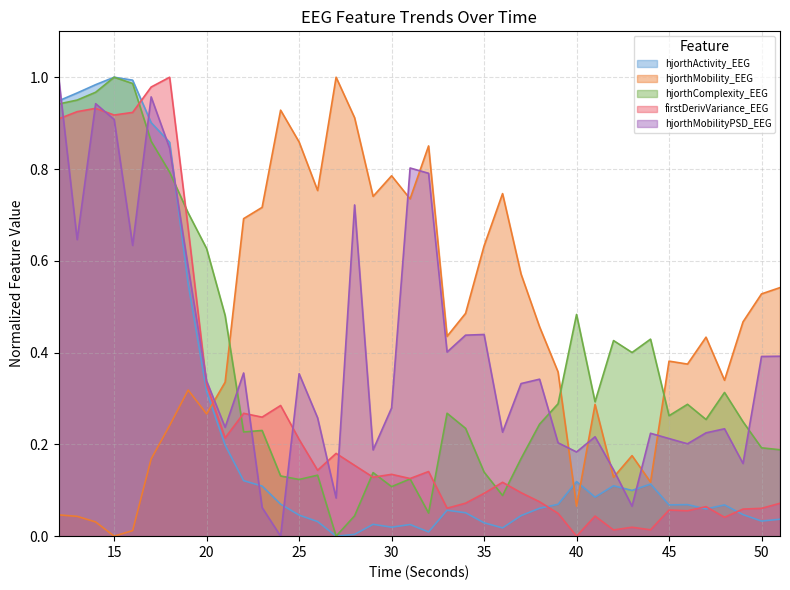

What is the value of the firstDerivVariance_EEG point at the 19th from the left?

0.1